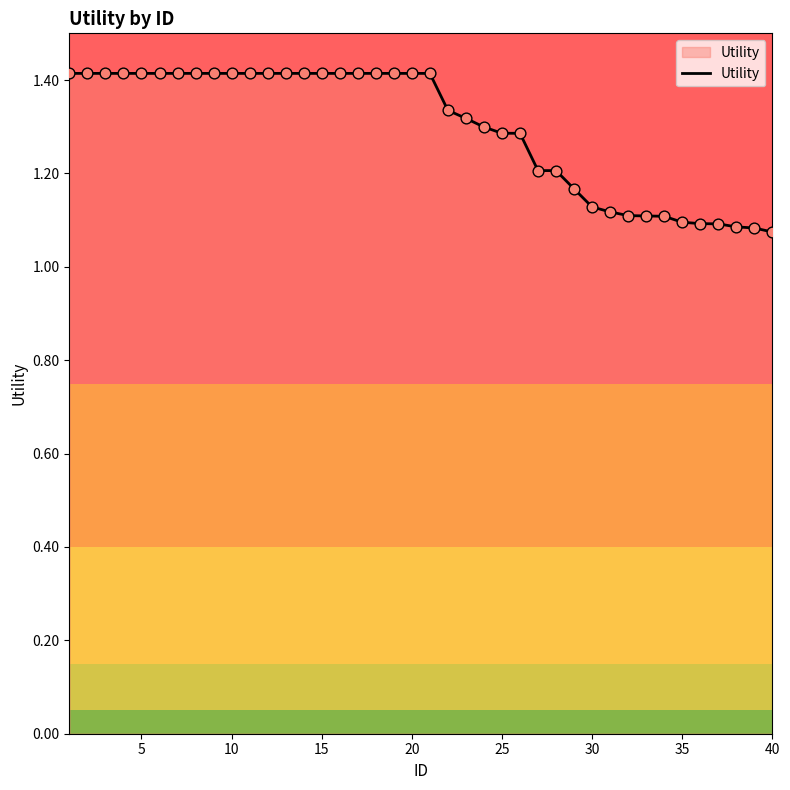

What is the difference between the maximum and minimum values?

0.3